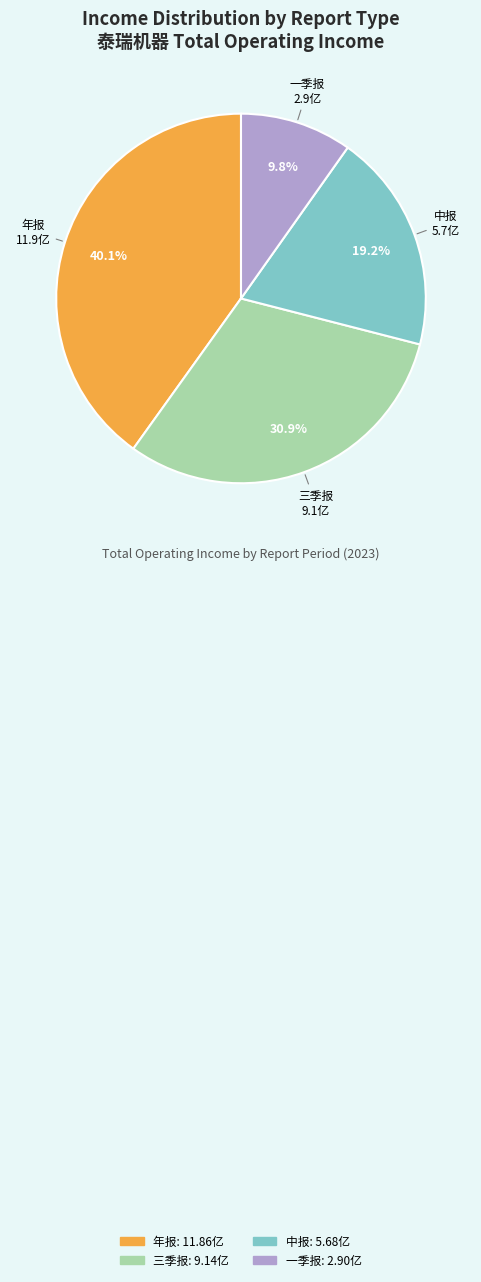

Between 年报 and 中报, which is larger?

年报